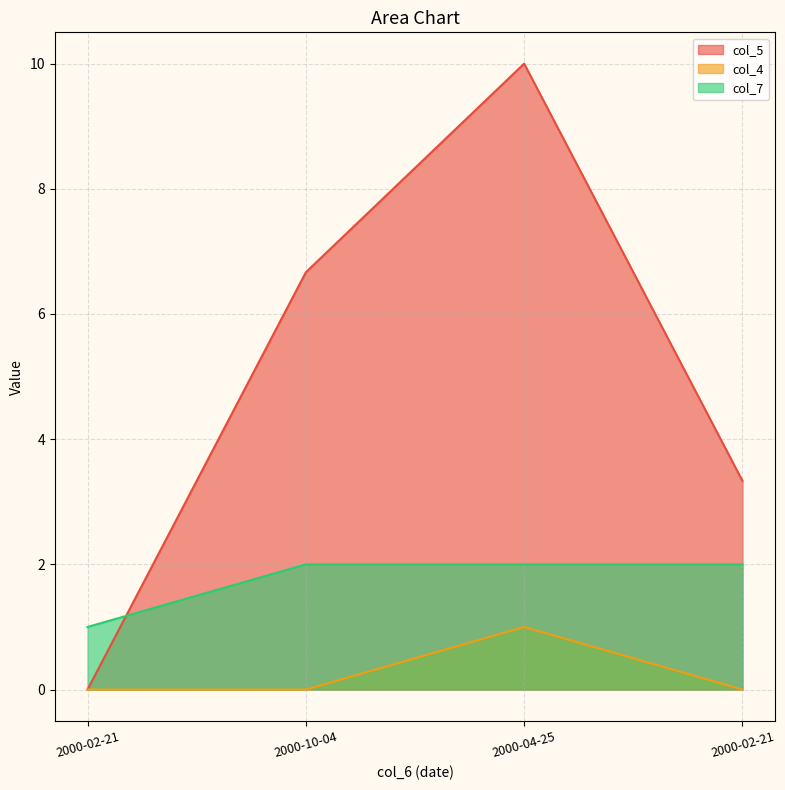

Where does the col_5 series first go above 6?

2000-10-04